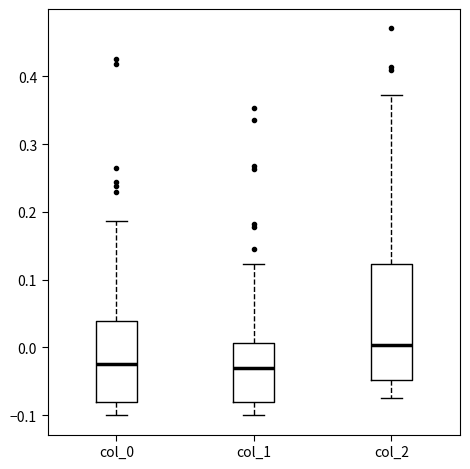

Reading left to right, transcribe this box plot: for each box, give where its median line is, the range the box spans, and where its two whiskers end, as read against the y-axis. The values are not printed on the chart, so give them approximately, as read against the axis.

col_0: median -0.02, box -0.08 to 0.04, whiskers -0.10 to 0.19
col_1: median -0.03, box -0.08 to 0.01, whiskers -0.10 to 0.12
col_2: median 0.00, box -0.05 to 0.12, whiskers -0.07 to 0.37